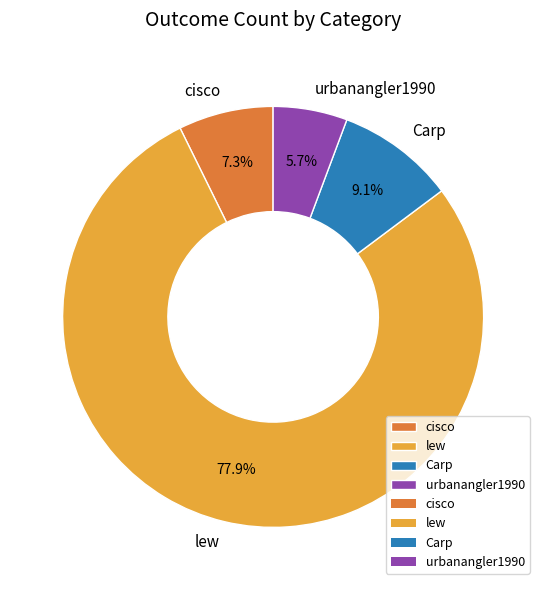

Between cisco and Carp, which is larger?

Carp